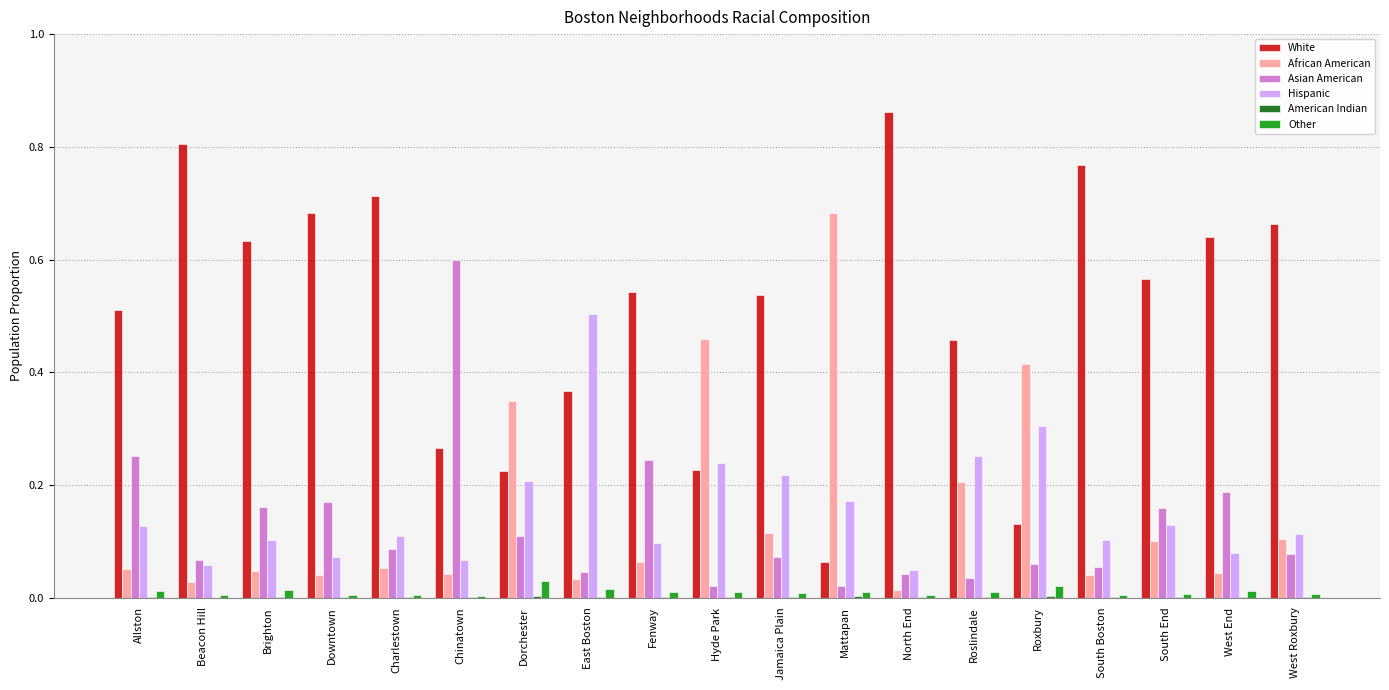

The Asian American series shows 0.1 at East Boston. True or false?

False